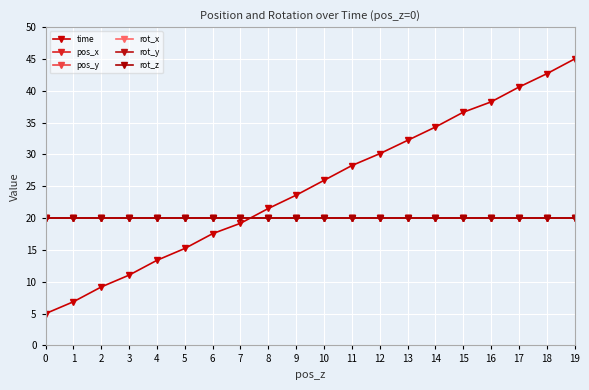

Is the value of pos_y at 2 greater than the value of time at 17?

No